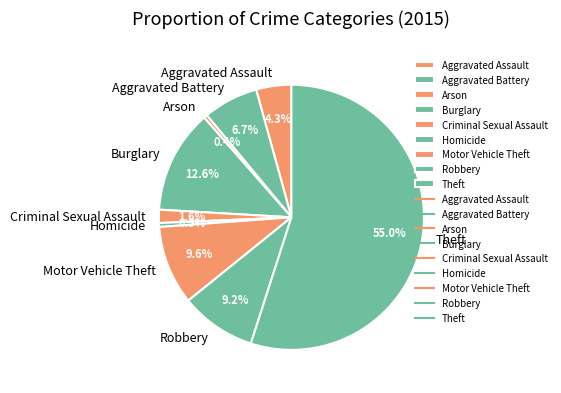

Count the number of slices in the pie.

9